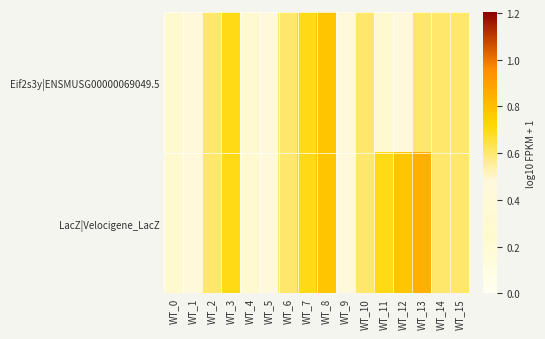

At how many categories does at least one series exceed 0?

16